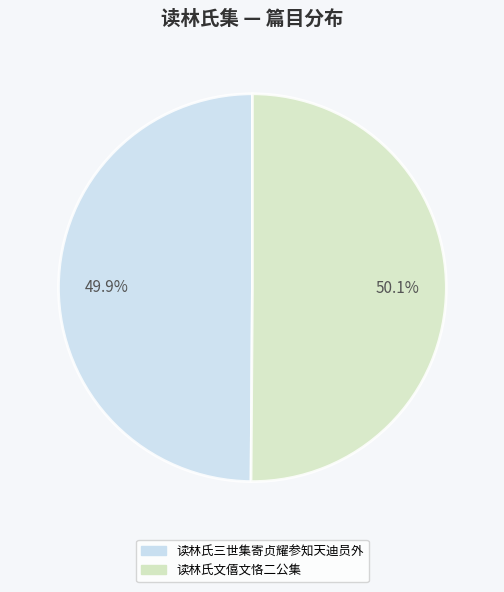

To the nearest percent, what is the average slice percentage?

50%